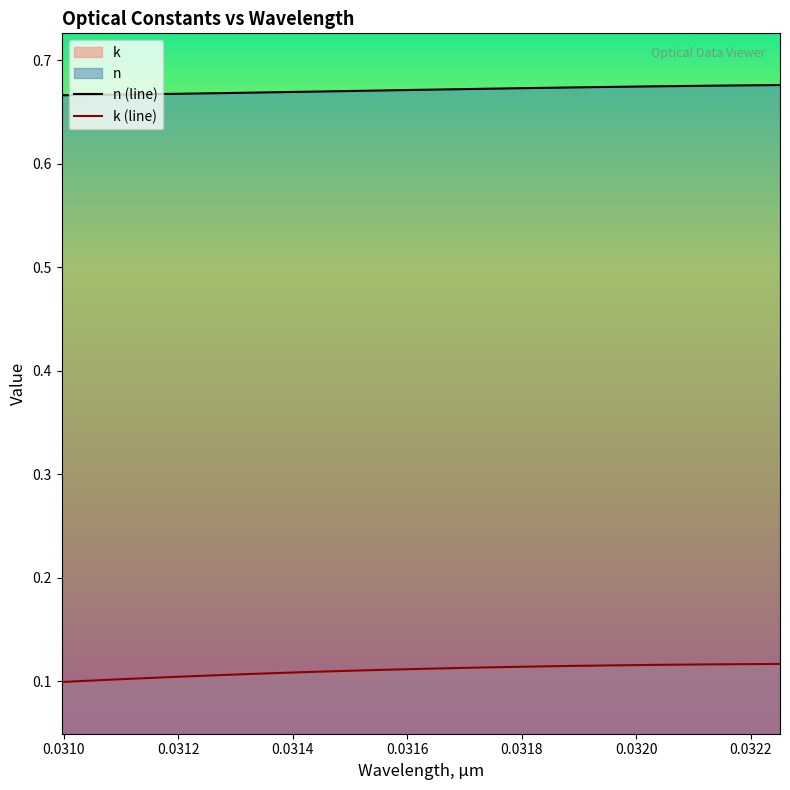

True or false: n (line) has more than 2 interior local peaks.

False